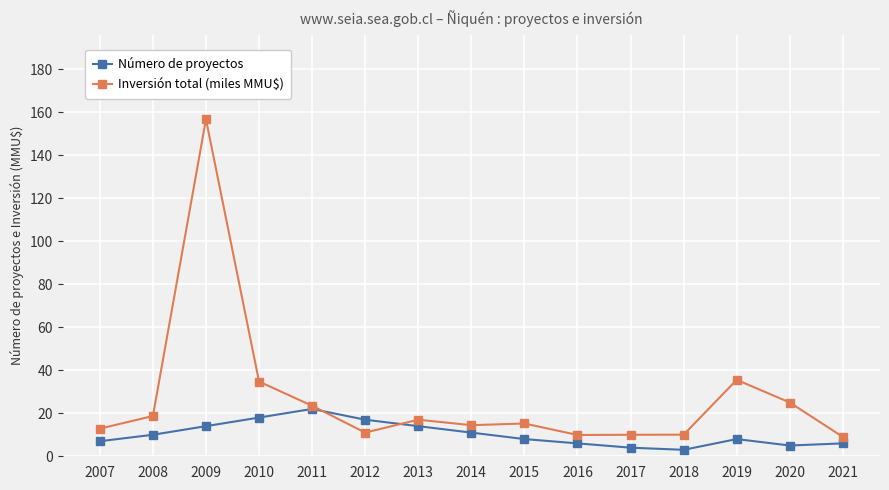

What is the approximate value of Inversión total (miles MMU$) at 2019?

35.5